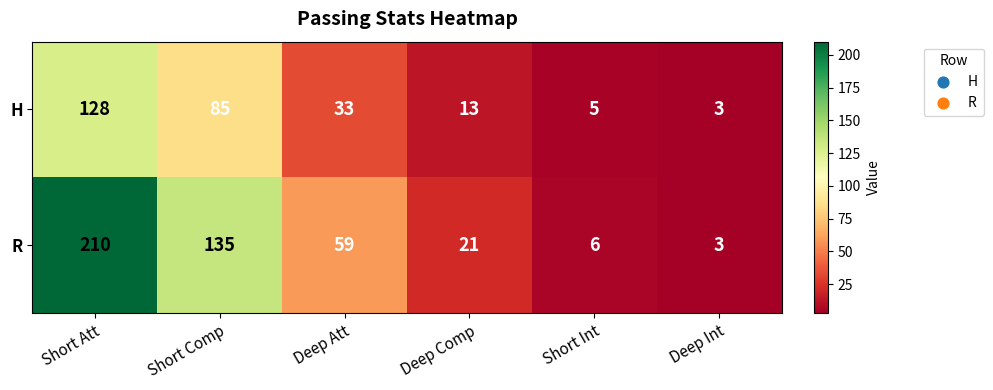

Which series changed the most between Short Comp and Deep Int?

R